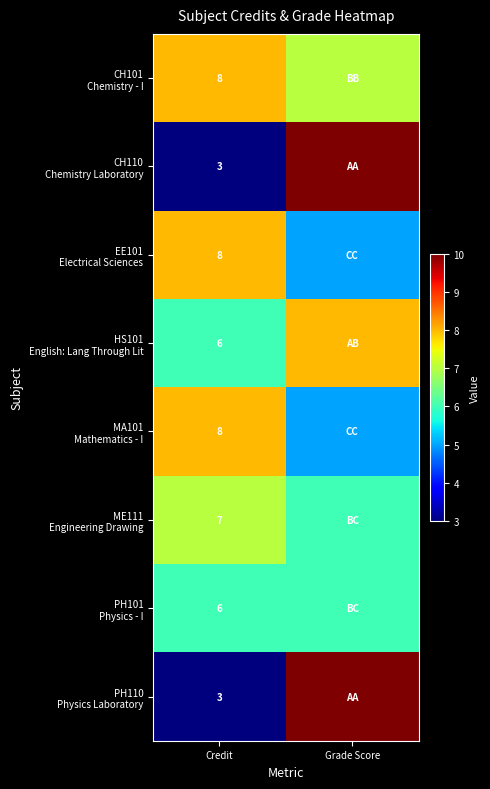

Count the number of categories in the chart.

2